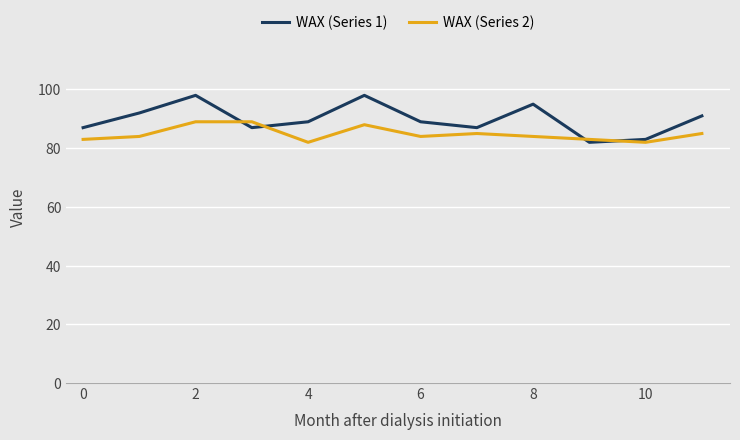

Which series has the largest total across all categories?

WAX (Series 1)